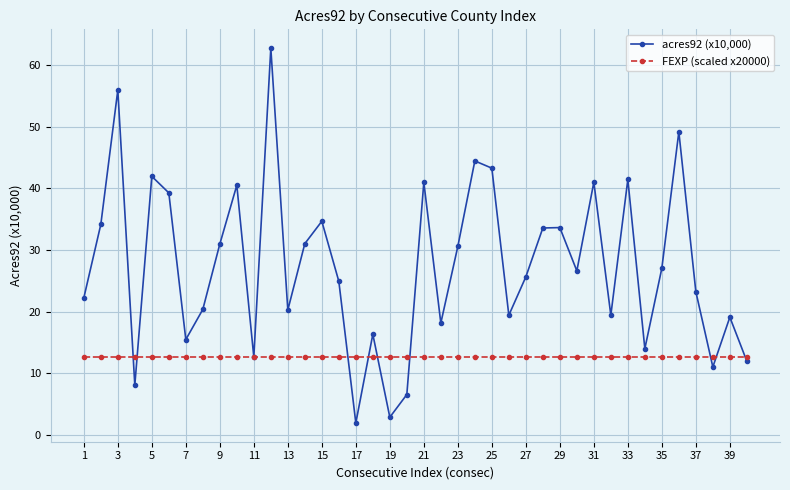

What is the value of the acres92 (x10,000) point at the 22nd from the left?

18.1